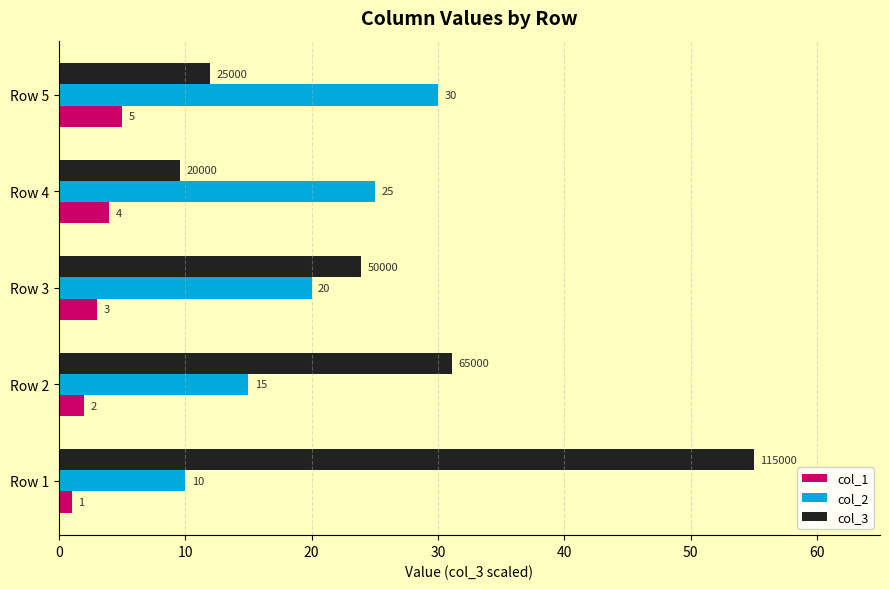

What value does the col_2 series have at Row 2?

15.0